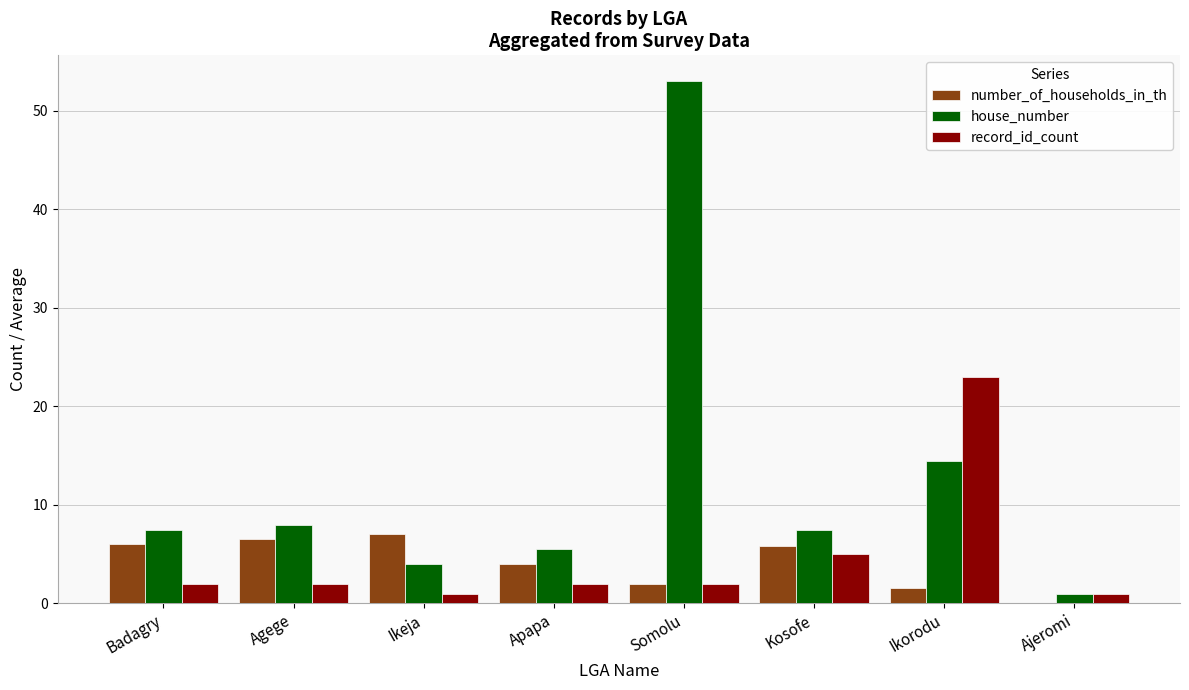

Does the chart contain stacked bars?

No